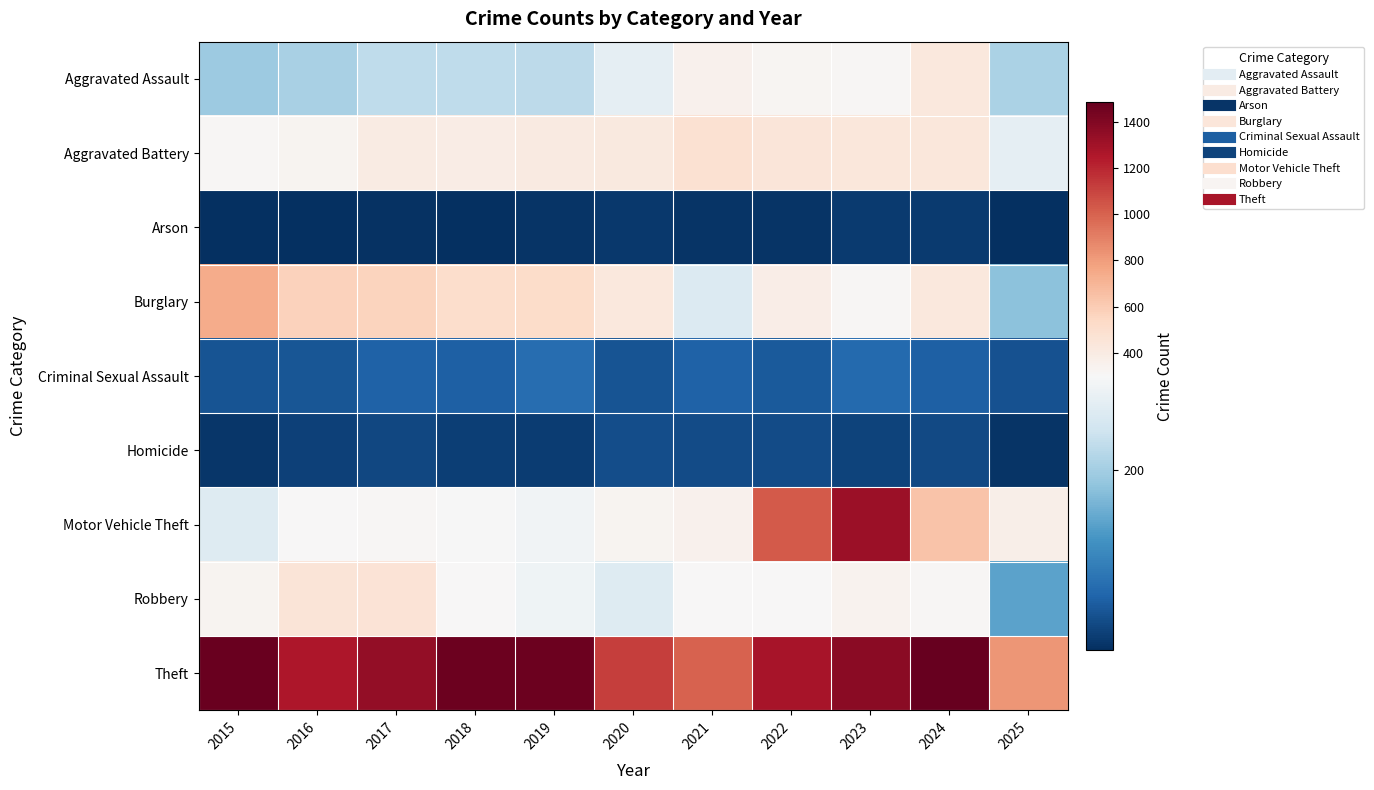

What is the difference between the highest and lowest values at 2017?

1329